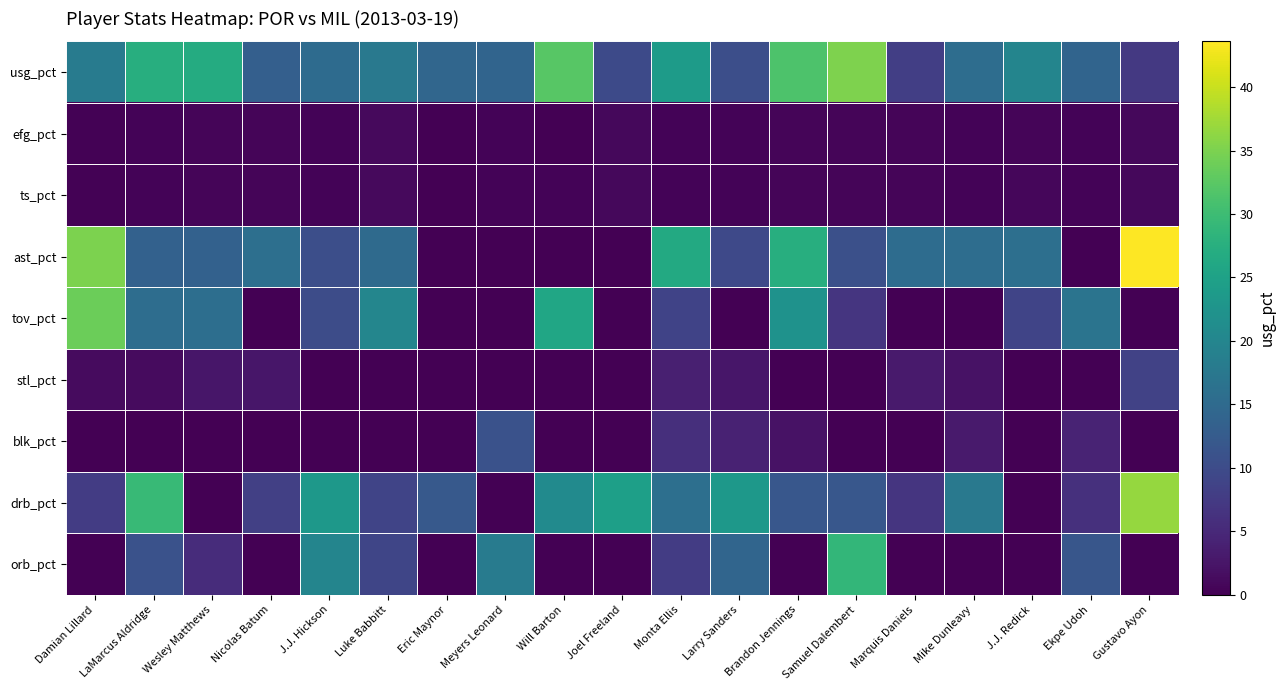

What is the total value across all series at Ekpe Udoh?

53.5